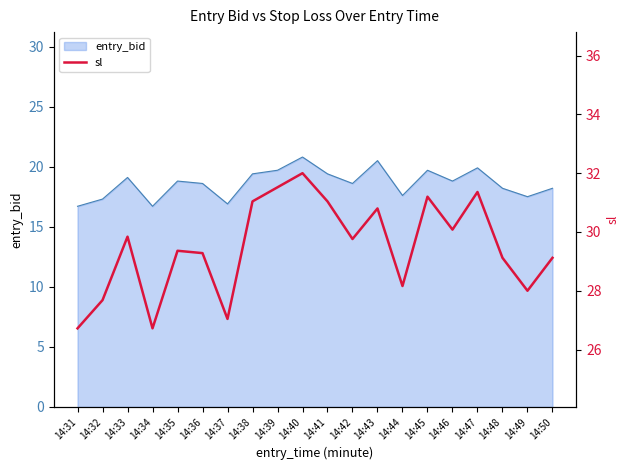

How many lines are shown in the chart?

1